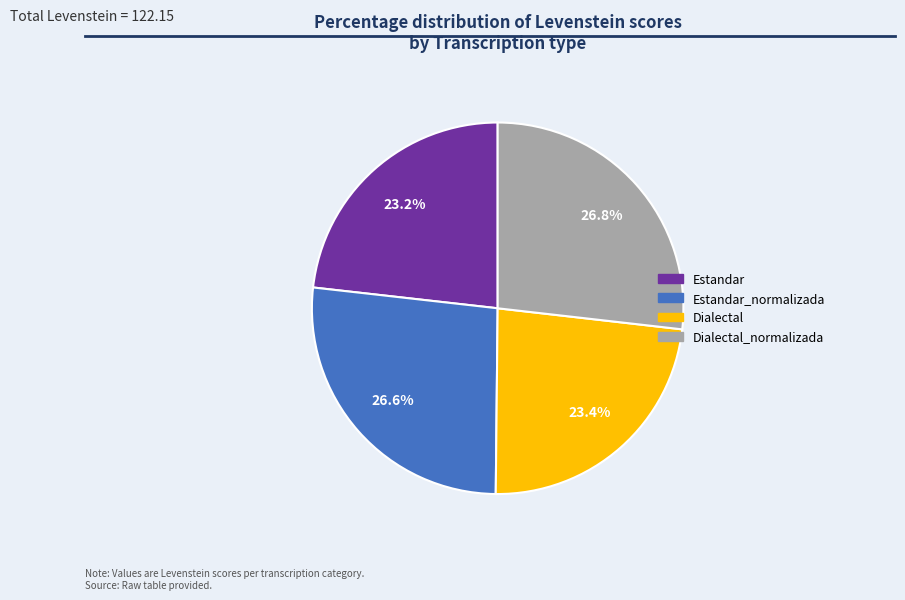

Combined, what portion of the pie is Estandar and Dialectal?

46.6%